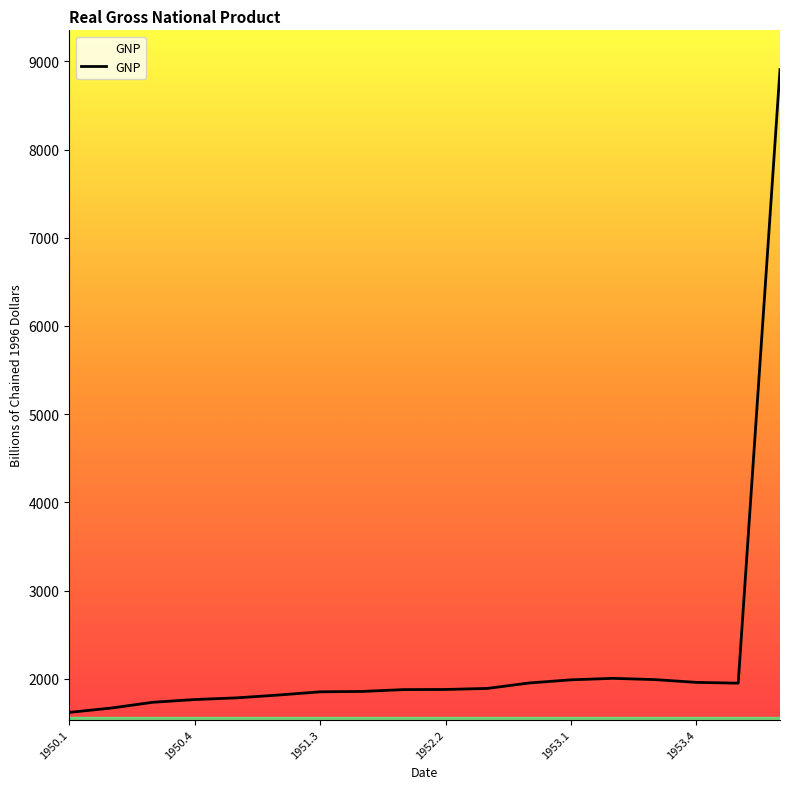

What is the difference between the maximum and minimum values?

7288.0